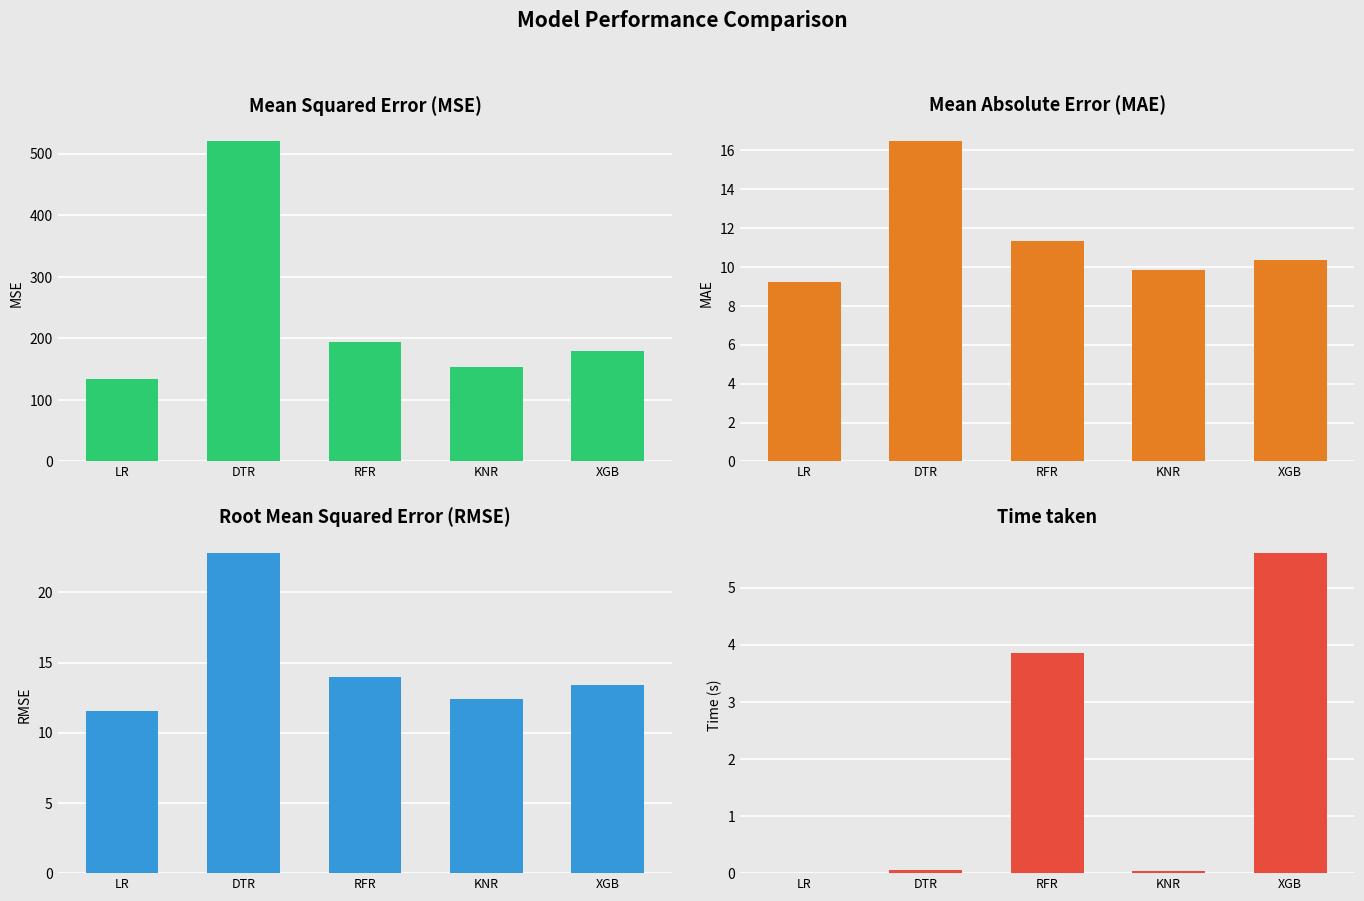

What is the difference between the maximum and second lowest values in the Mean Absolute Error (MAE) series?

6.6